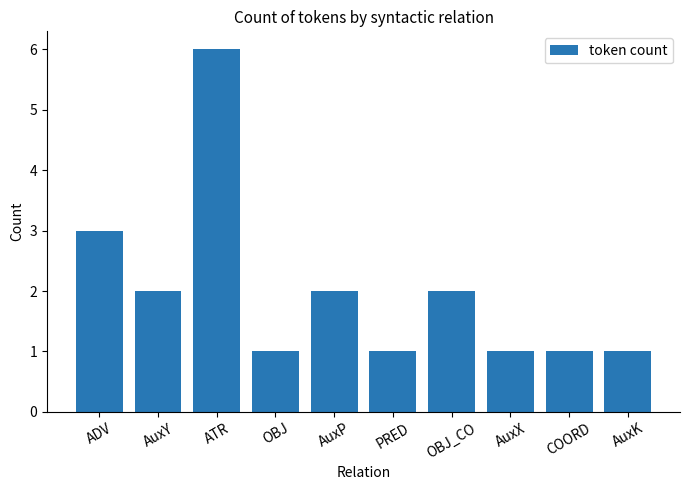

What is the value of the 5th bar from the left?

2